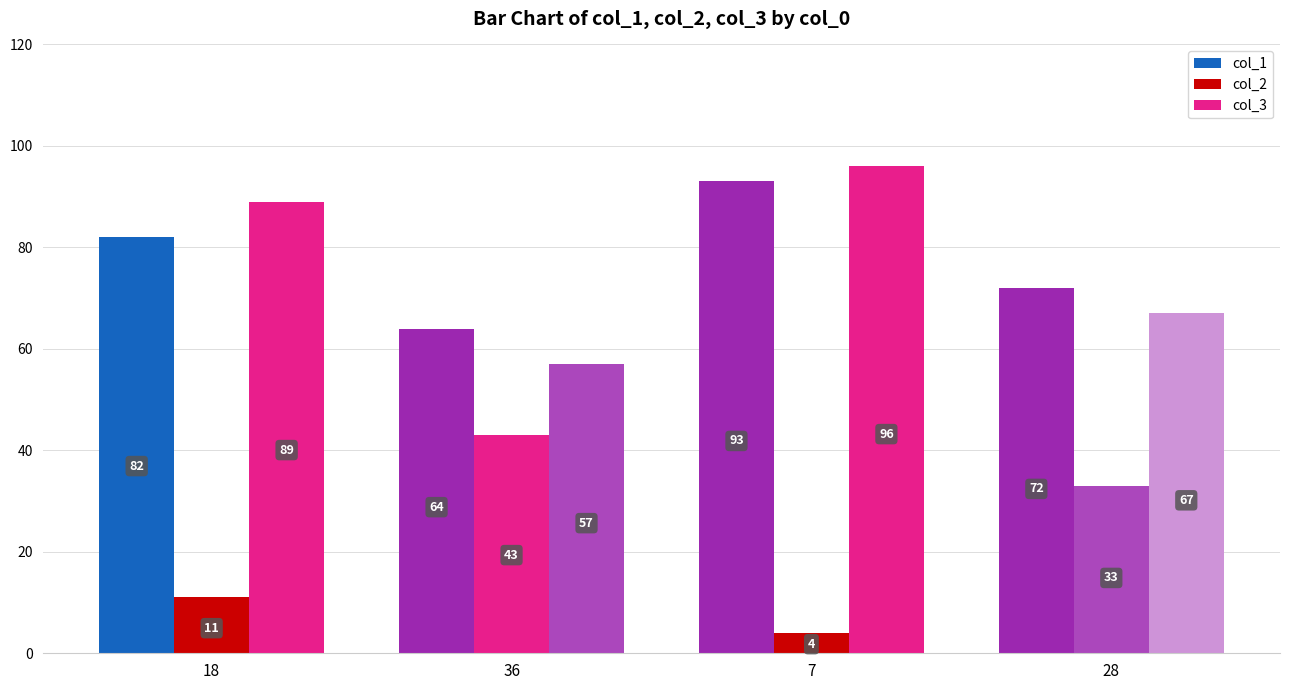

How many data points in col_3 are less than 89?

2